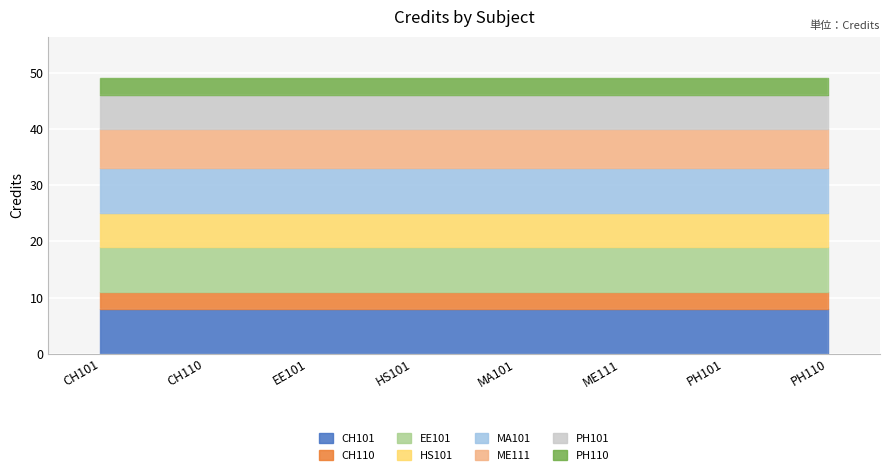

Does the chart display data point markers on the line(s)?

No